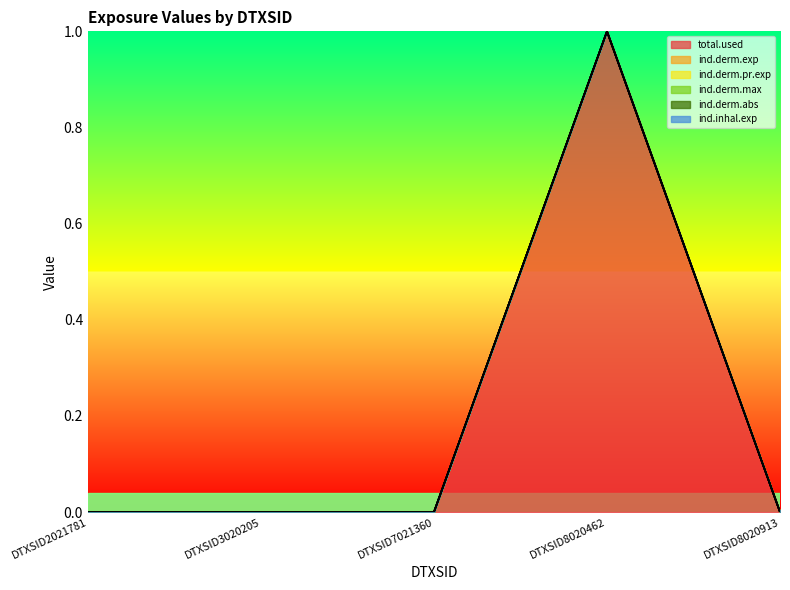

How many data points in ind.derm.pr.exp are above 0?

1